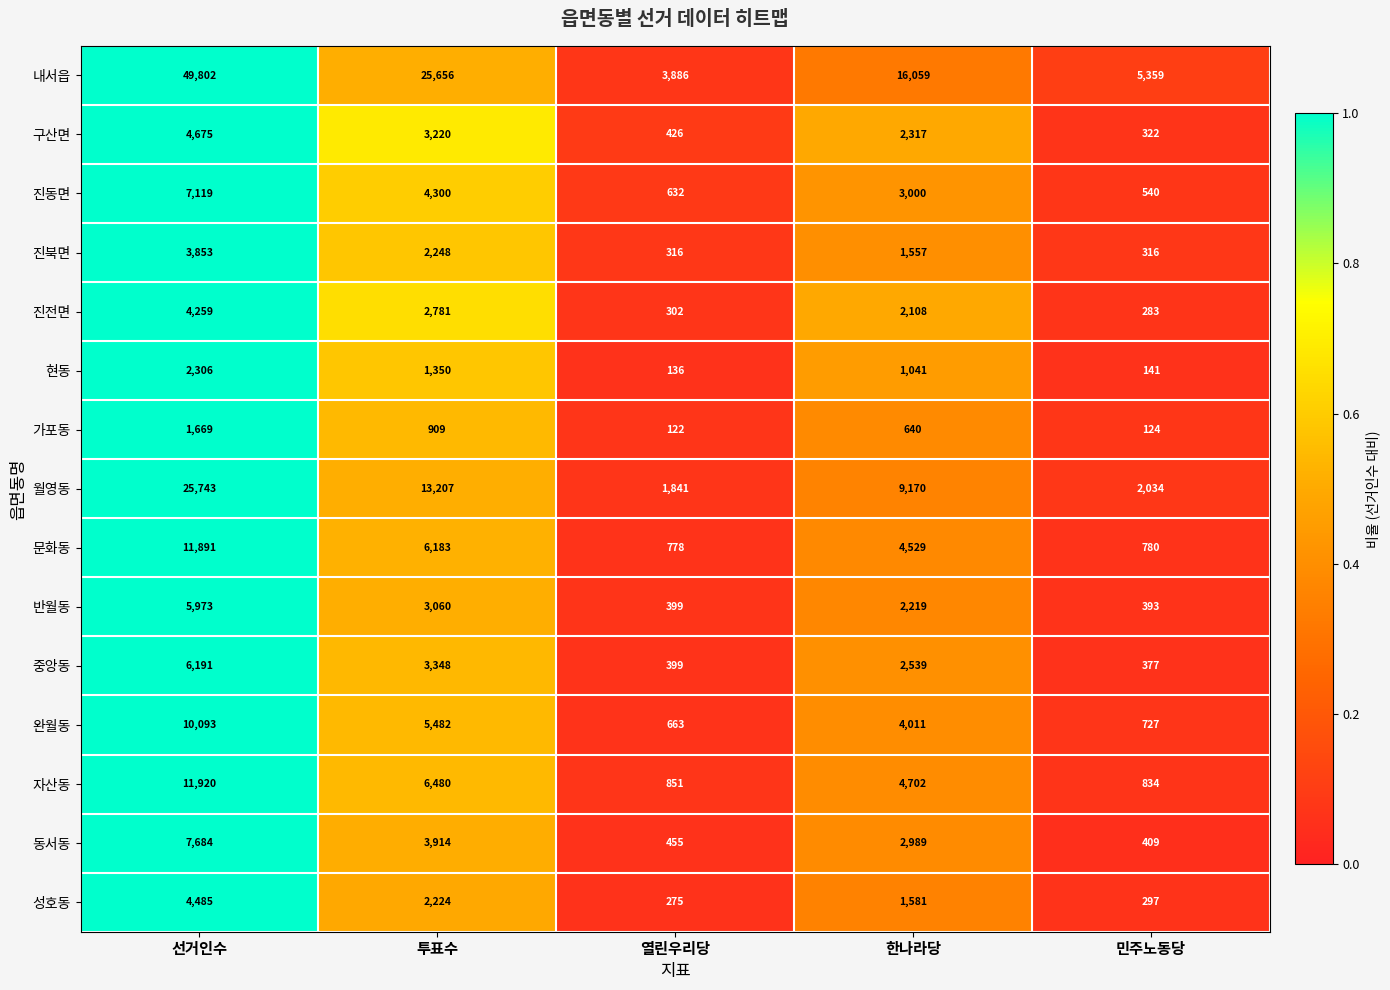

What is the difference between the second highest and second lowest values in the 반월동 series?

2661